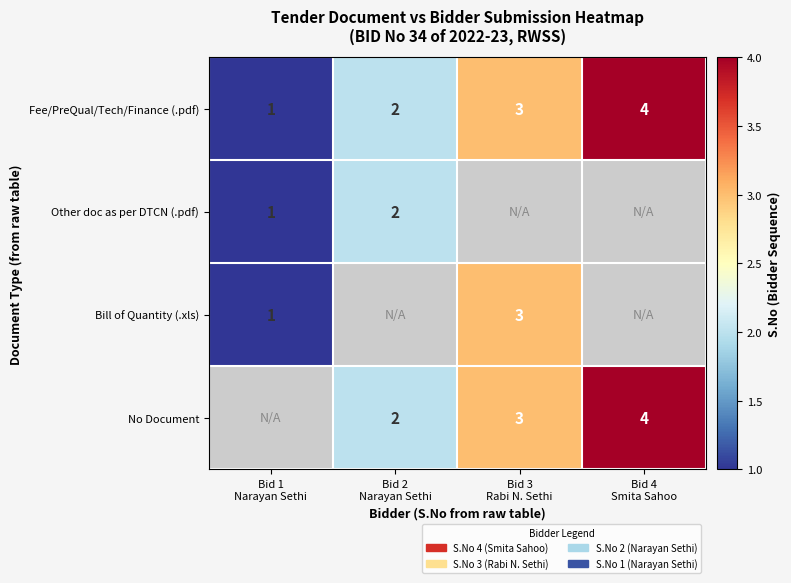

What is the maximum value for Fee/PreQual/Tech/Finance (.pdf)?

4